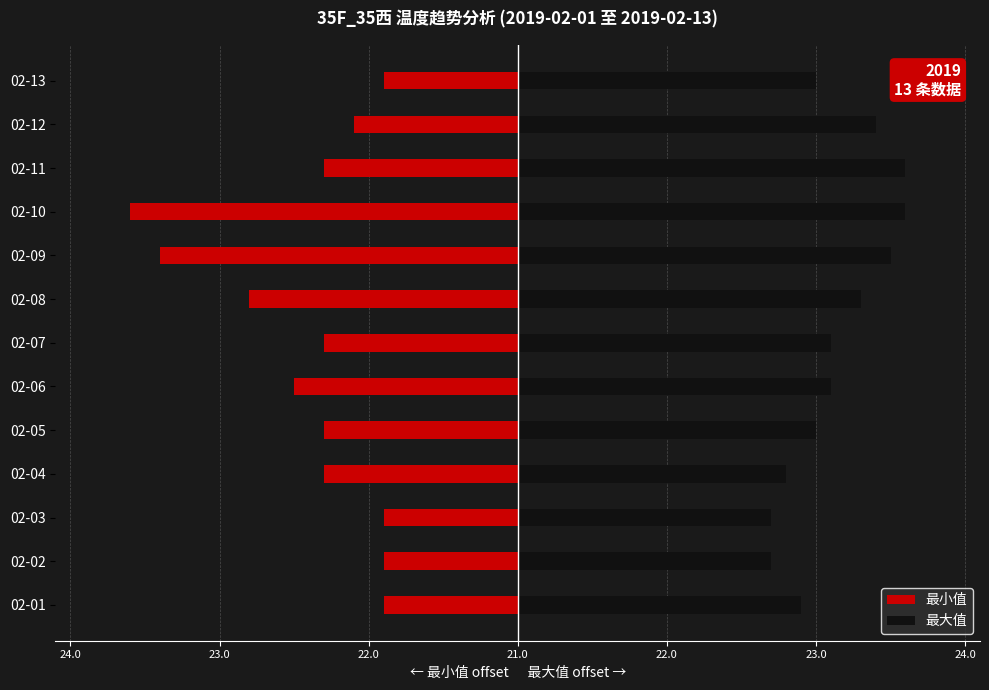

Are the bars horizontal?

Yes